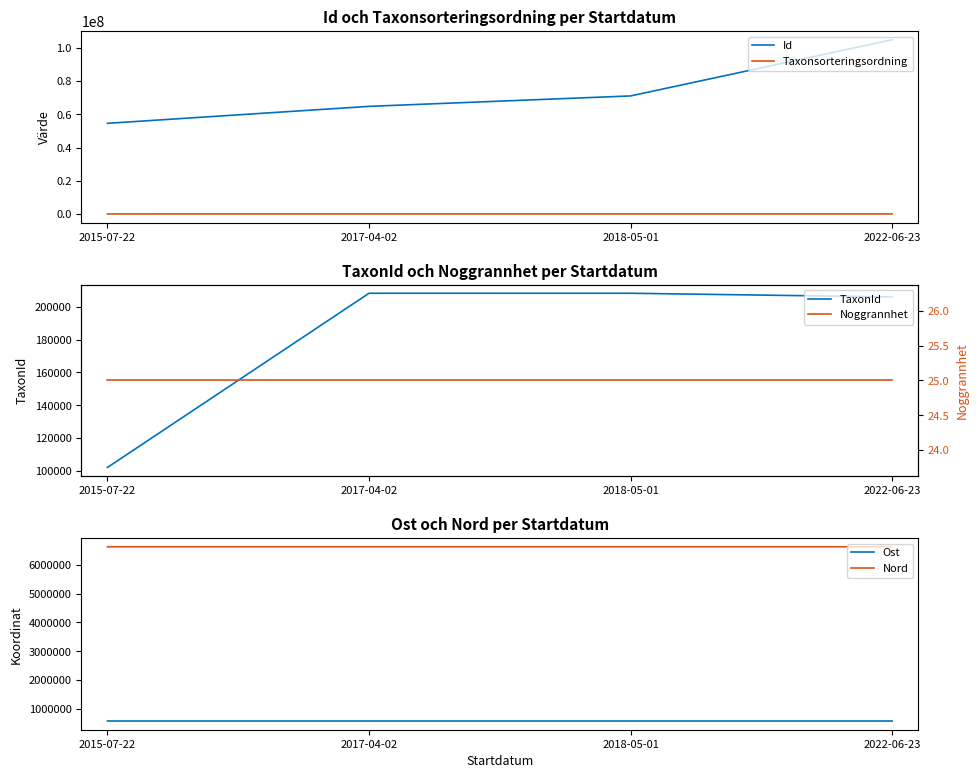

Reading right to left, list all the values displayed in this chart.

Id: 104898508.0	71064716.0	64787249.0	54576993.0
Taxonsorteringsordning: 57193.0	57549.0	57575.0	44335.0
TaxonId: 206004.0	208245.0	208250.0	102021.0
Ost: 575009.9	575061.6	575061.6	575061.6
Nord: 6631085.0	6631019.2	6631019.2	6631019.2
Noggrannhet: 25.0	25.0	25.0	25.0